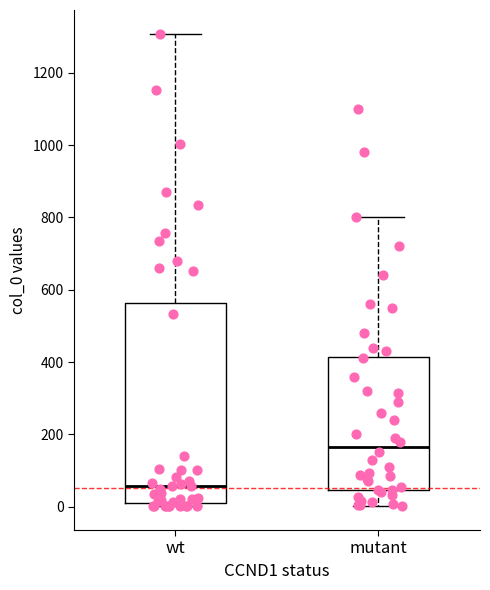

Reading left to right, transcribe this box plot: for each box, give where its median line is, the range the box spans, and where its two whiskers end, as read against the y-axis. The values are not printed on the chart, so give them approximately, as read against the axis.

wt: median 60, box 20 to 560, whiskers 0 to 1300
mutant: median 160, box 40 to 420, whiskers 0 to 800